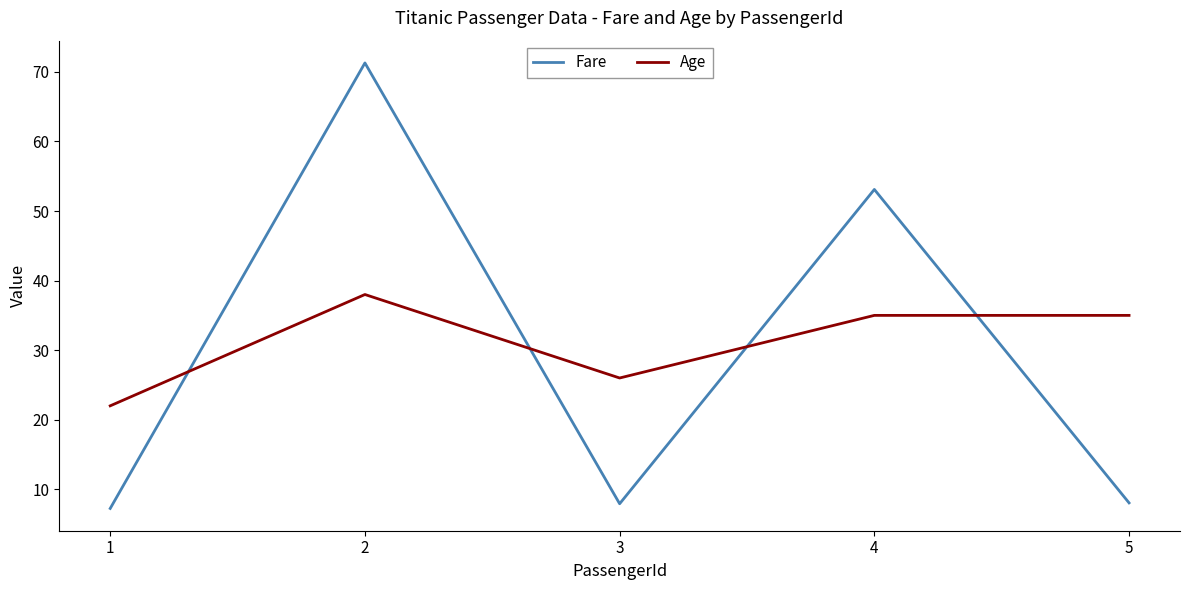

Which series changed the most between 2 and 4?

Fare